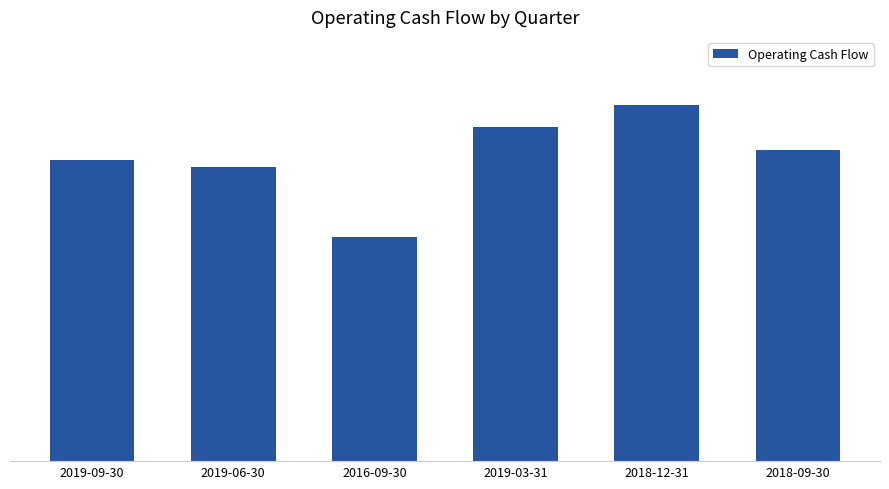

Does the chart contain any negative values?

No